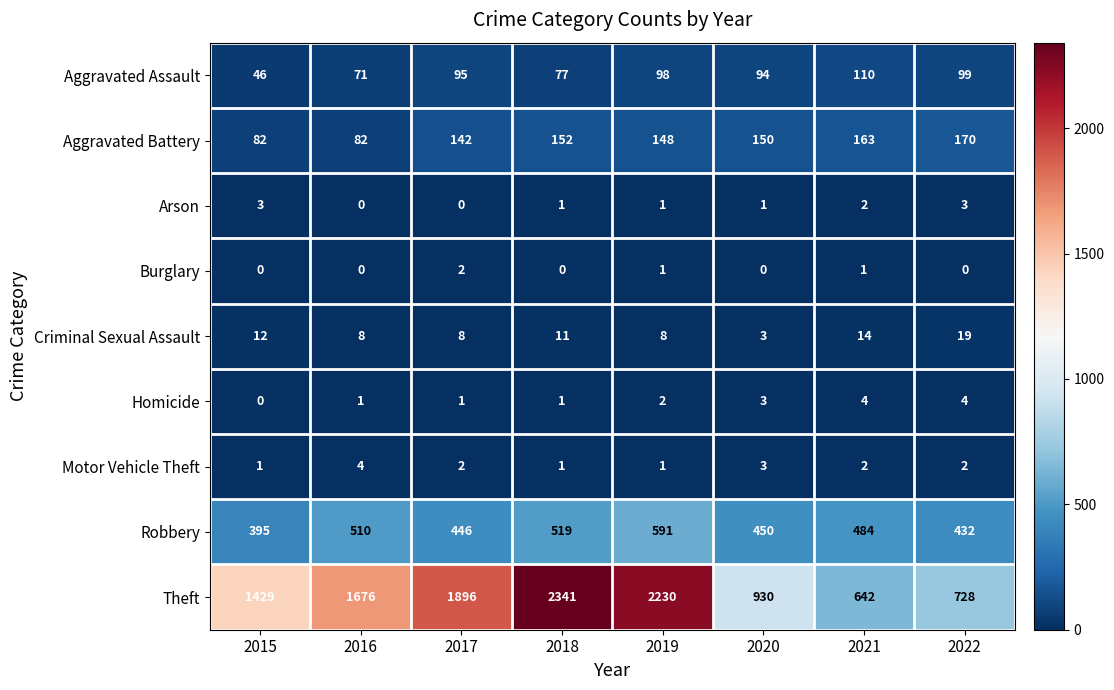

At which category is the sum across all series the highest?

2018